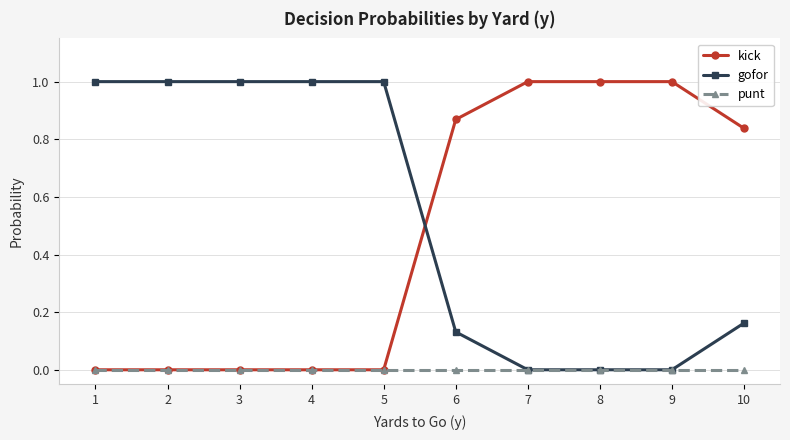

How many times do gofor and kick cross each other?

1